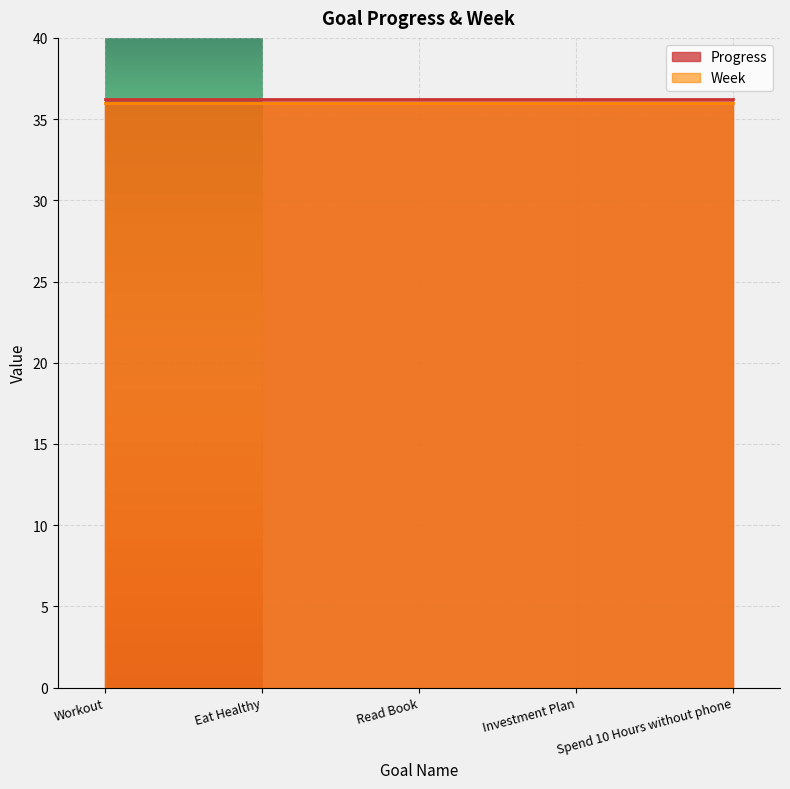

The Week series shows 56.4 at Eat Healthy. True or false?

False